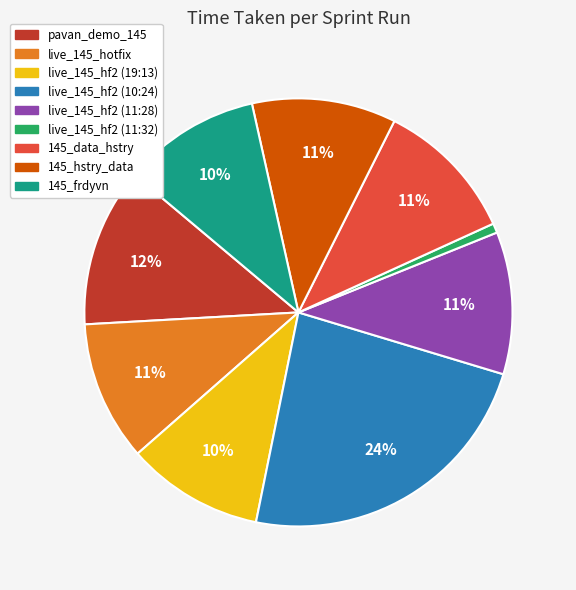

The pavan_demo_145 slice represents 3% of the pie. True or false?

False